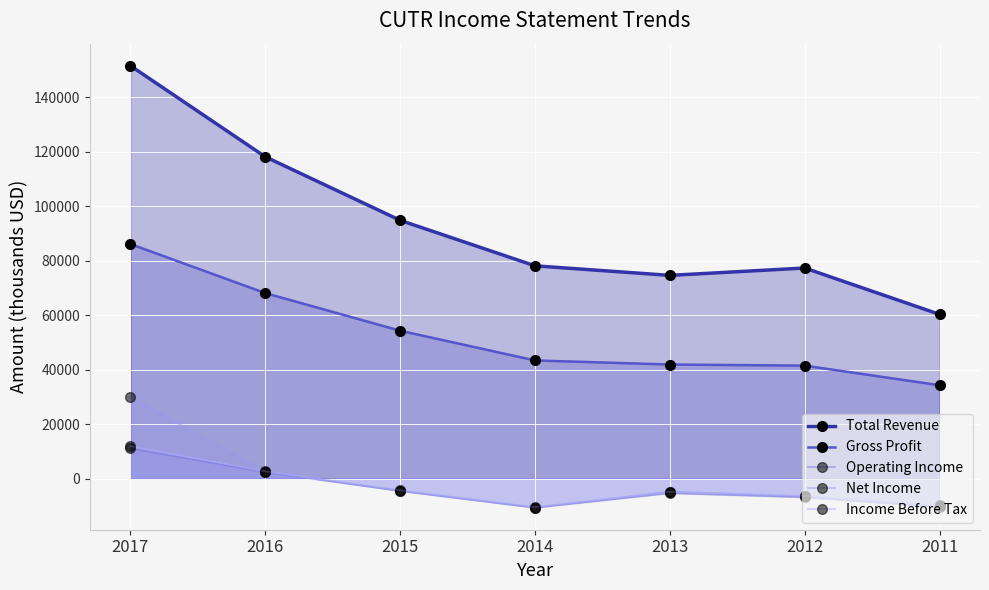

In Total Revenue, how many points are higher than both neighbors (excluding endpoints)?

1